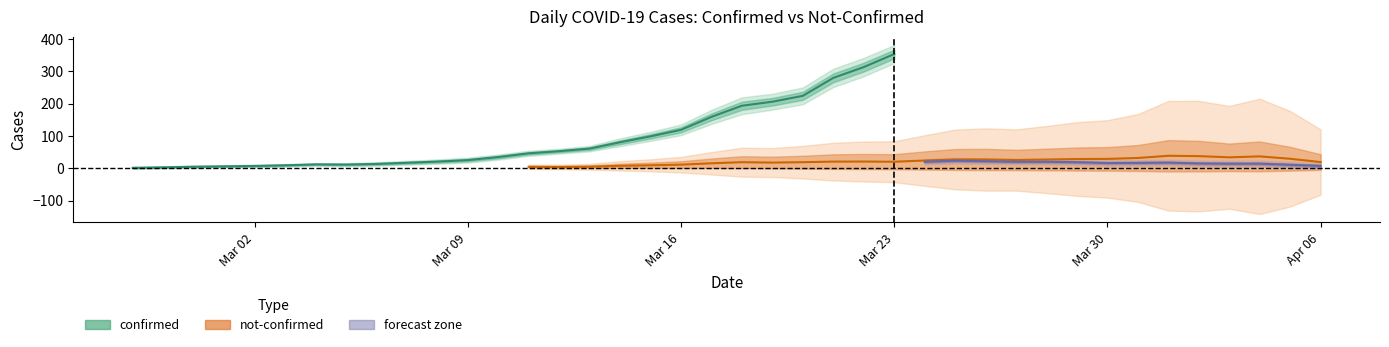

What is the sum of the confirmed values at 2020-03-25 and 2020-03-11?

486